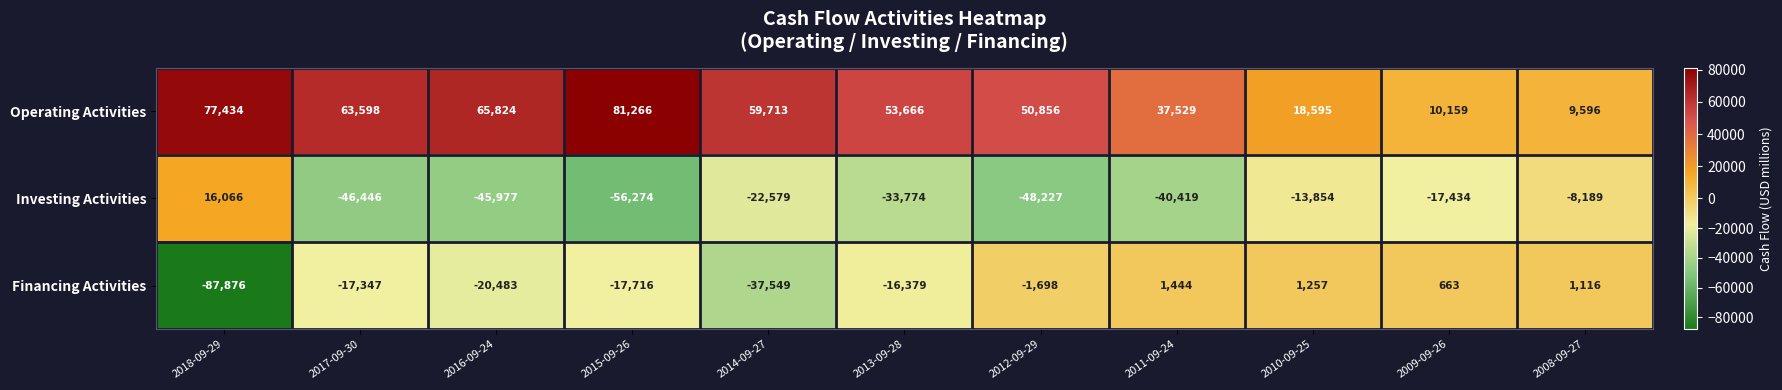

Where does the Financing Activities series first go above -16379?

2012-09-29